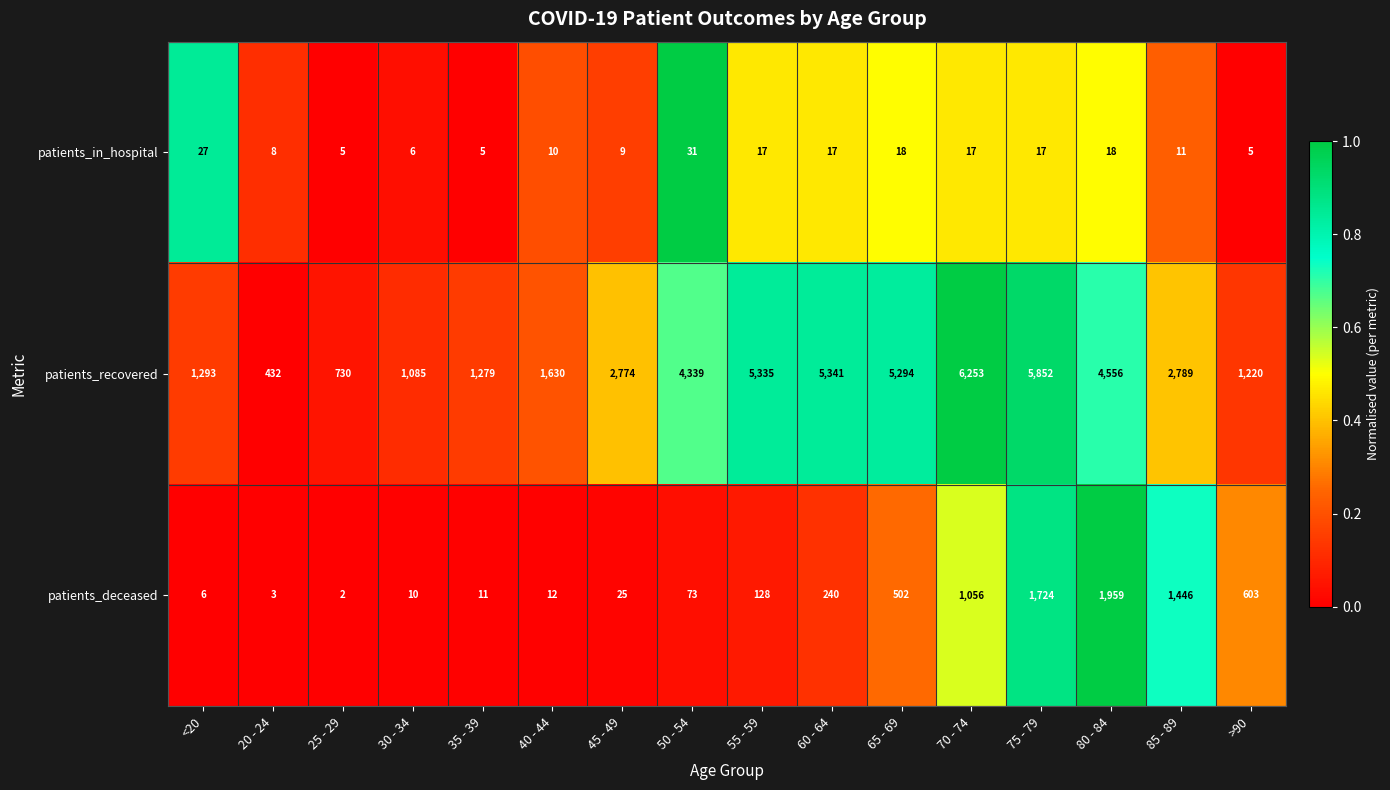

The patients_in_hospital series shows 10 at 75 - 79. True or false?

False